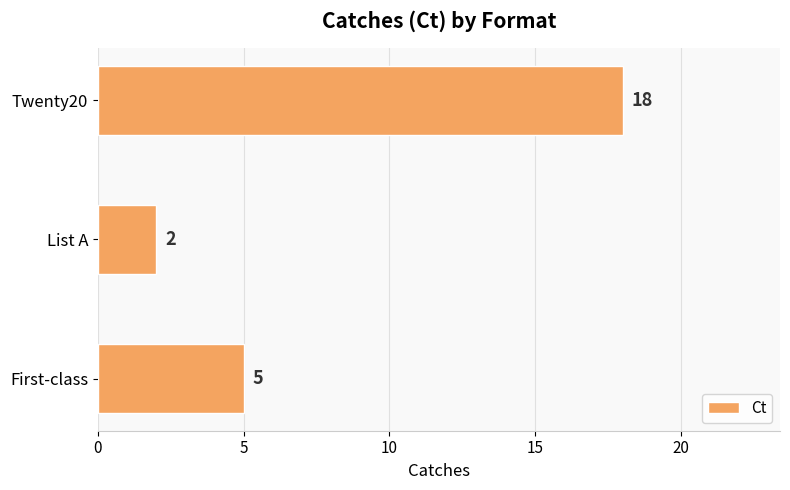

Rank the categories by value from lowest to highest.

List A, First-class, Twenty20